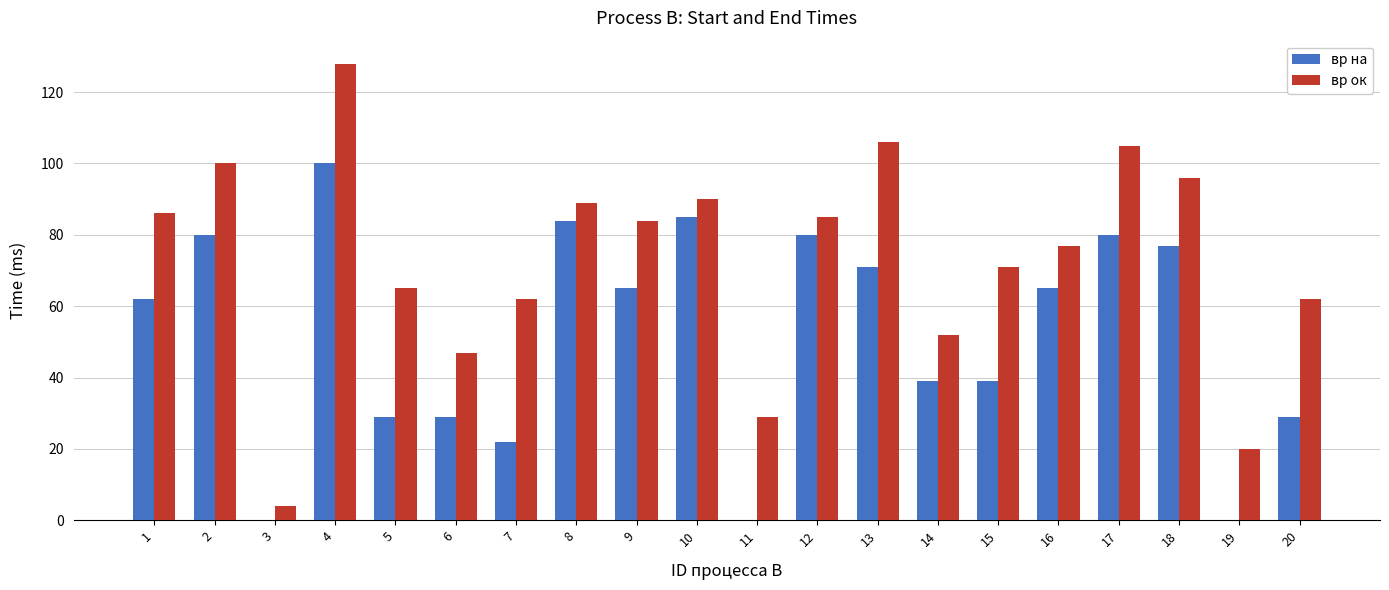

Which series has the largest total across all categories?

вр ок